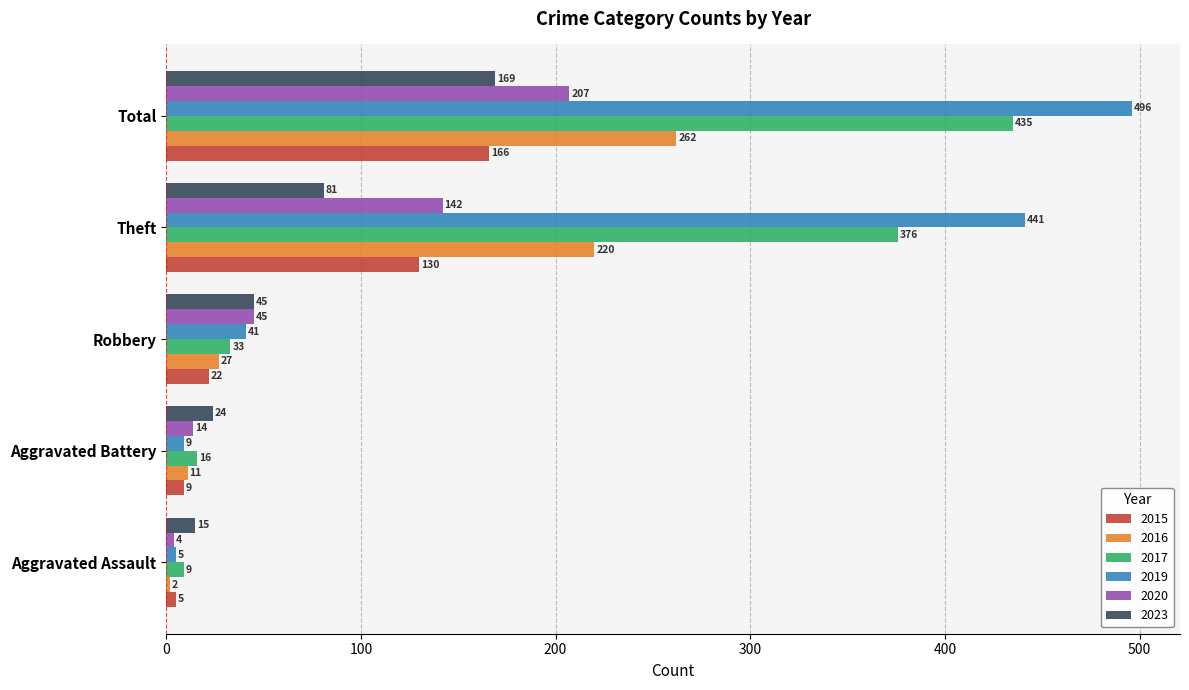

What is the difference between the maximum and minimum values in the 2016 series?

260